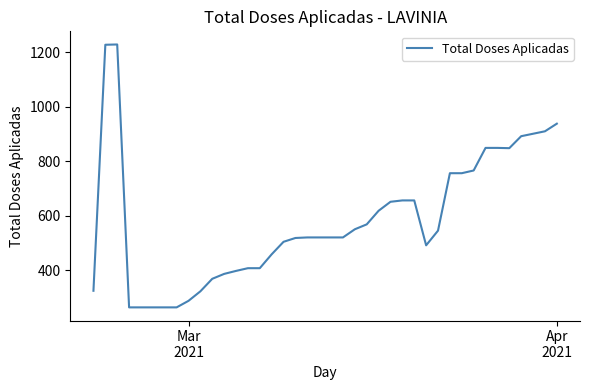

What is the smallest value displayed?

263